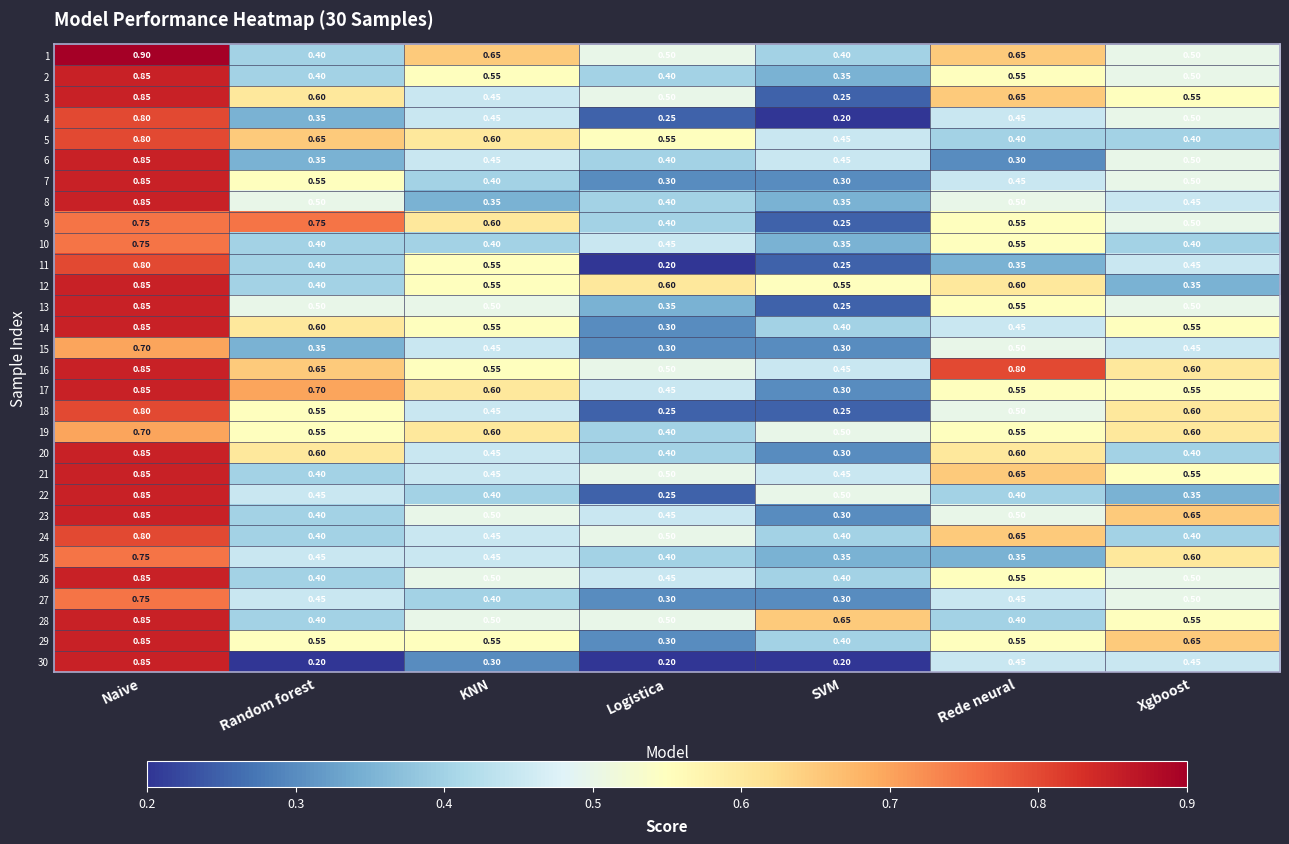

At which label does 17 reach its minimum?

SVM